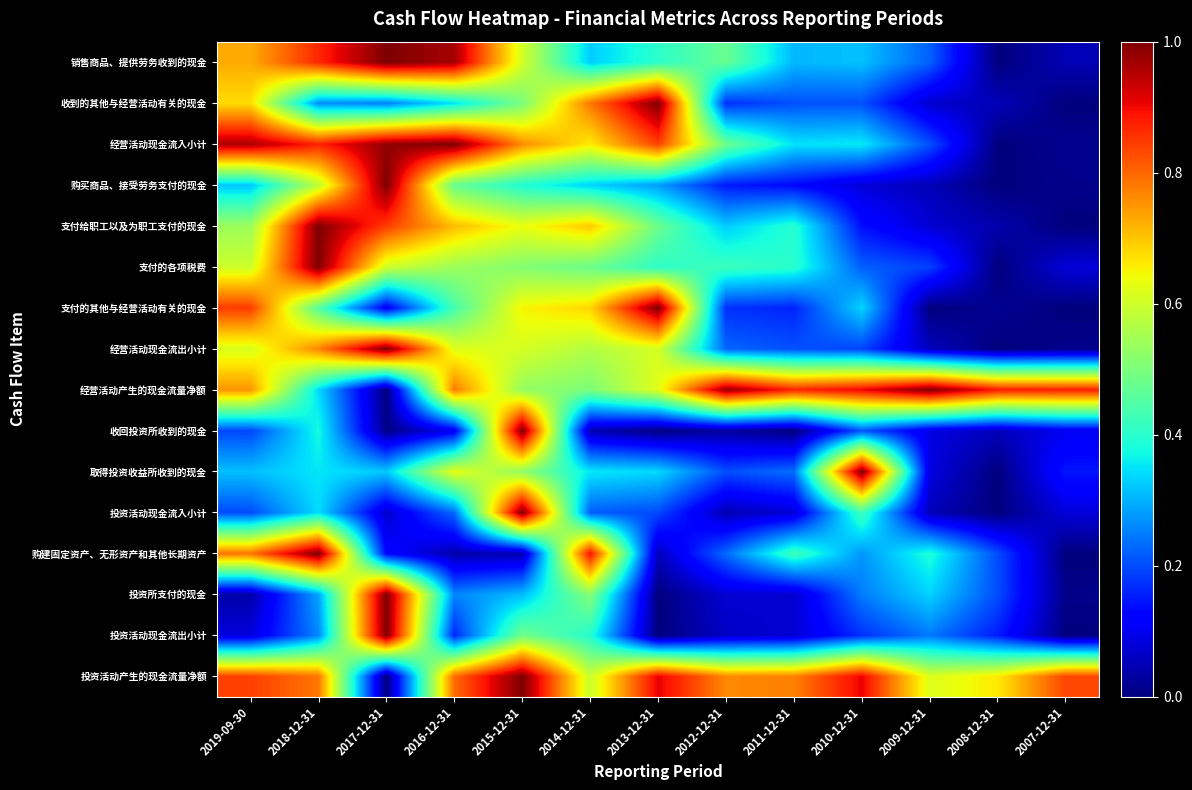

Which series has the largest total across all categories?

投资活动产生的现金流量净额